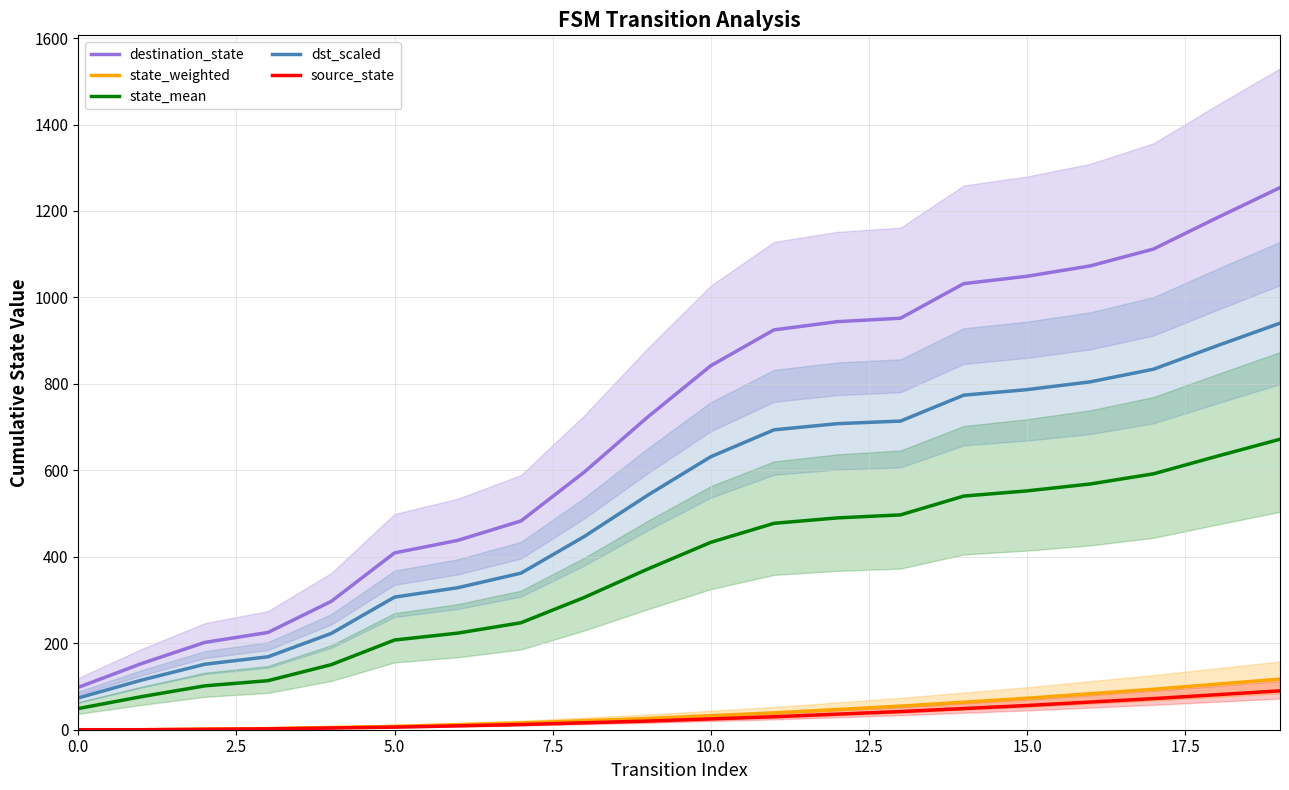

Where is dst_scaled nearest to the value 507?

9